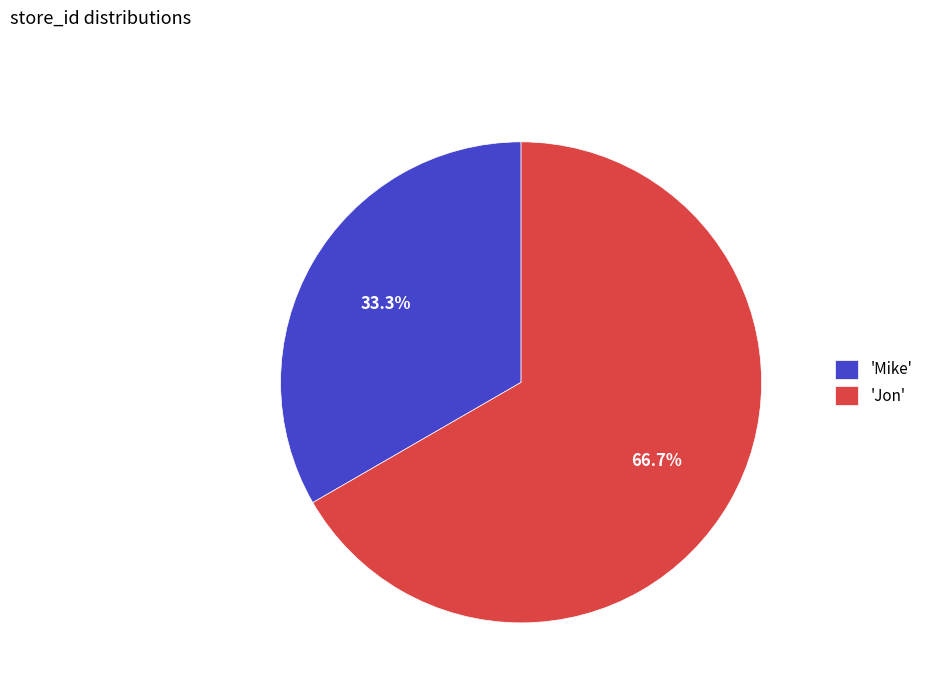

Which has a higher value, 'Jon' or 'Mike'?

'Jon'